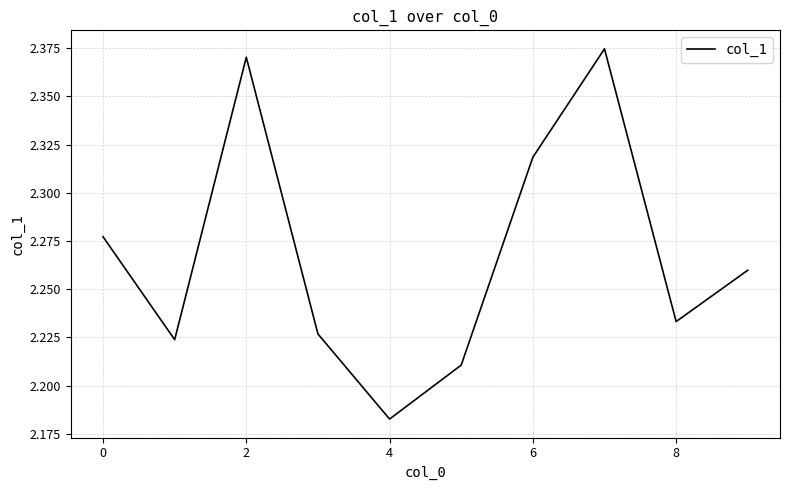

Reading left to right, what are all the values shown in this chart?

2.3	2.2	2.4	2.2	2.2	2.2	2.3	2.4	2.2	2.3